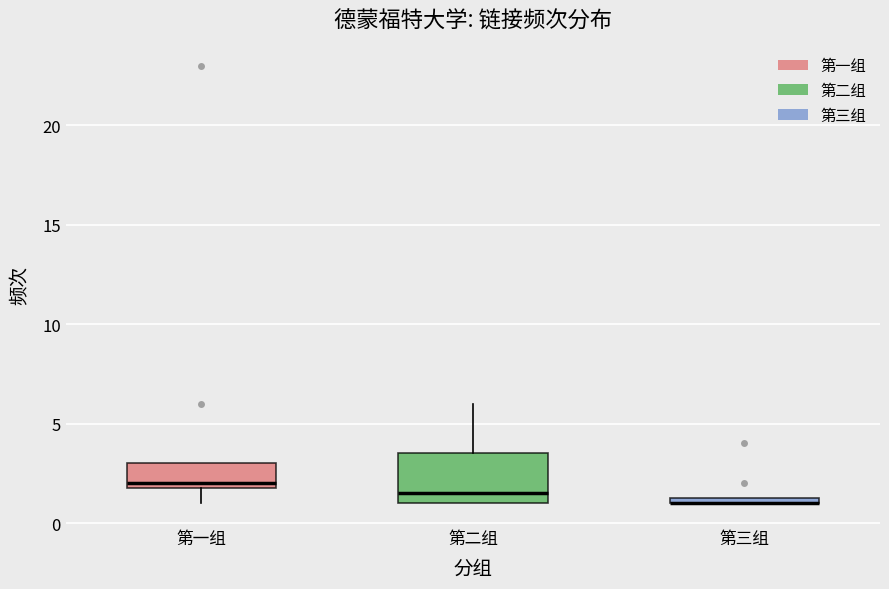

Where is the lower edge of the box for 第二组 on the y-axis? The values are not printed on the chart, so give them approximately, as read against the axis.

1.0